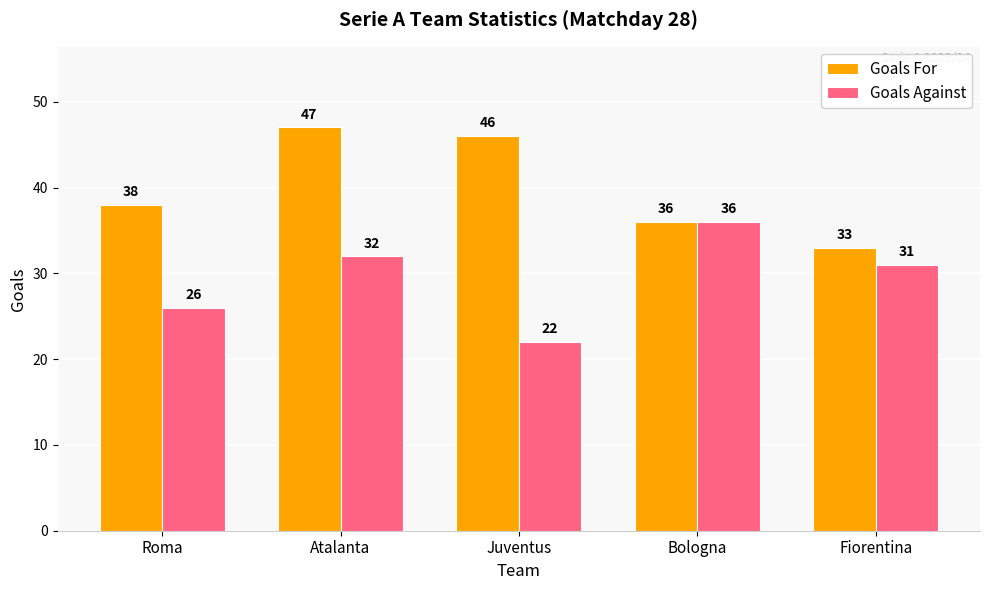

What is the average value of the Goals Against series?

29